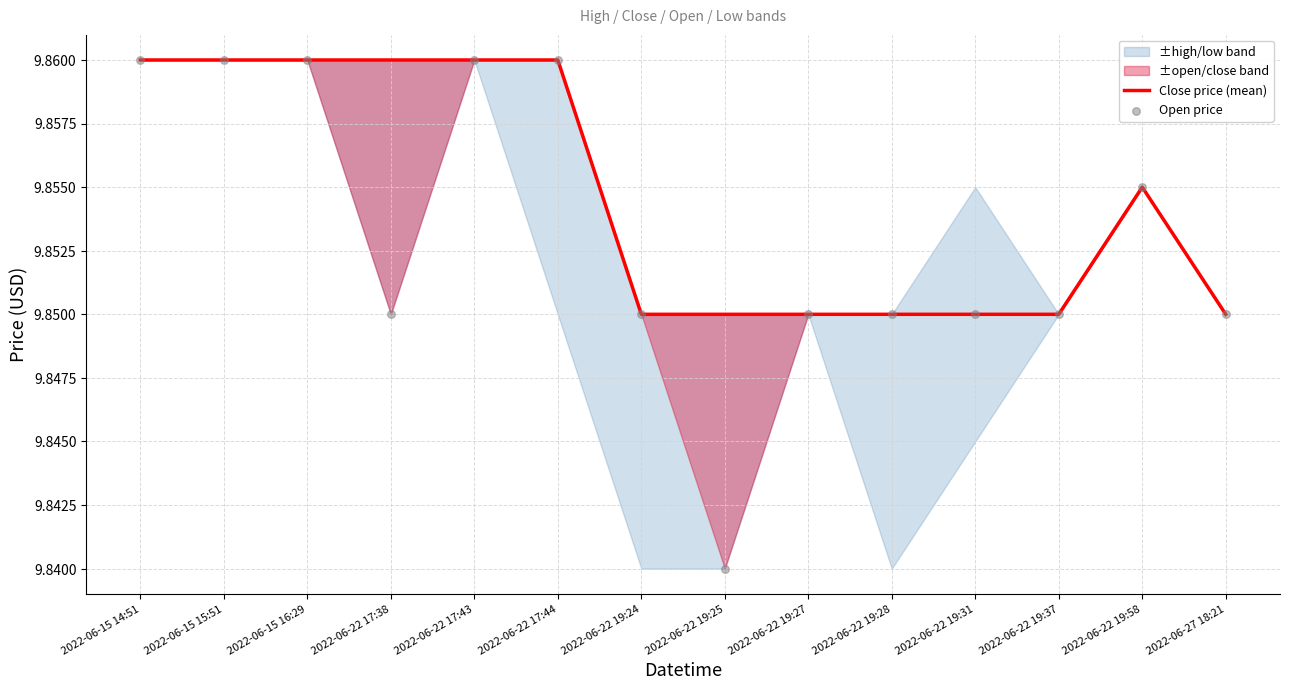

At how many categories does at least one series exceed 9?

14